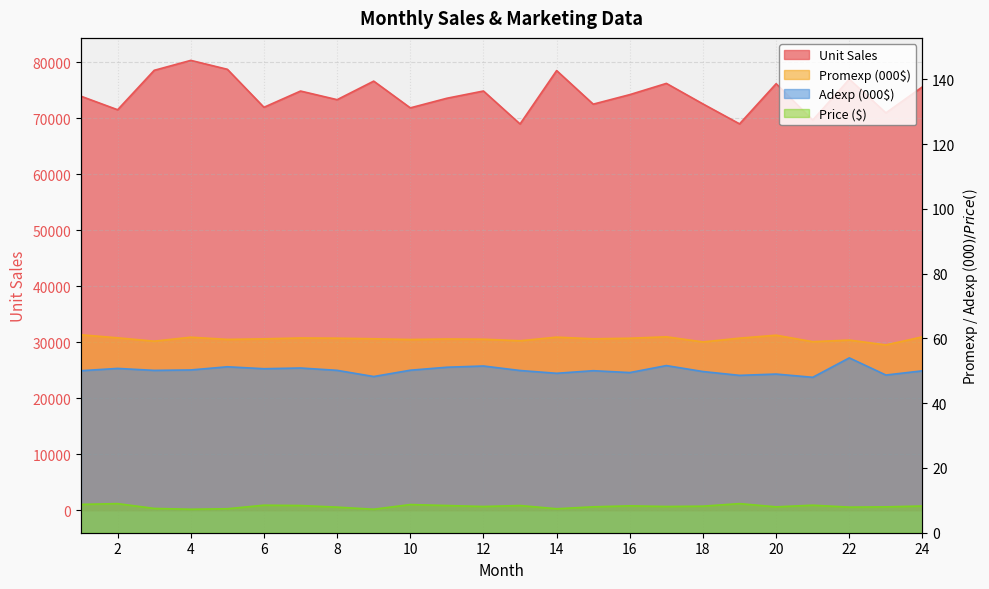

True or false: Unit Sales and Price ($) intersect in this chart.

False